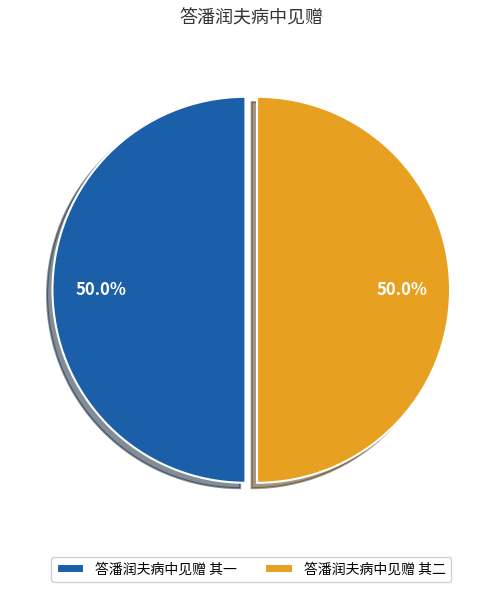

Approximately how many times larger is the value at 答潘润夫病中见赠 其一 compared to 答潘润夫病中见赠 其二?

1.0